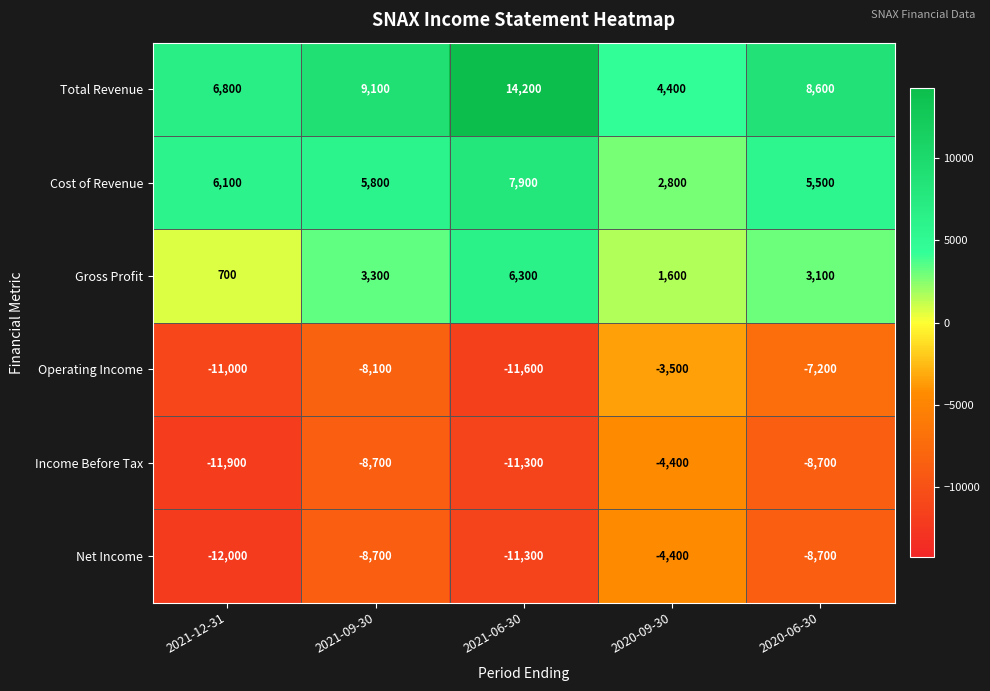

What is the difference between the maximum and second lowest values in the Total Revenue series?

7400